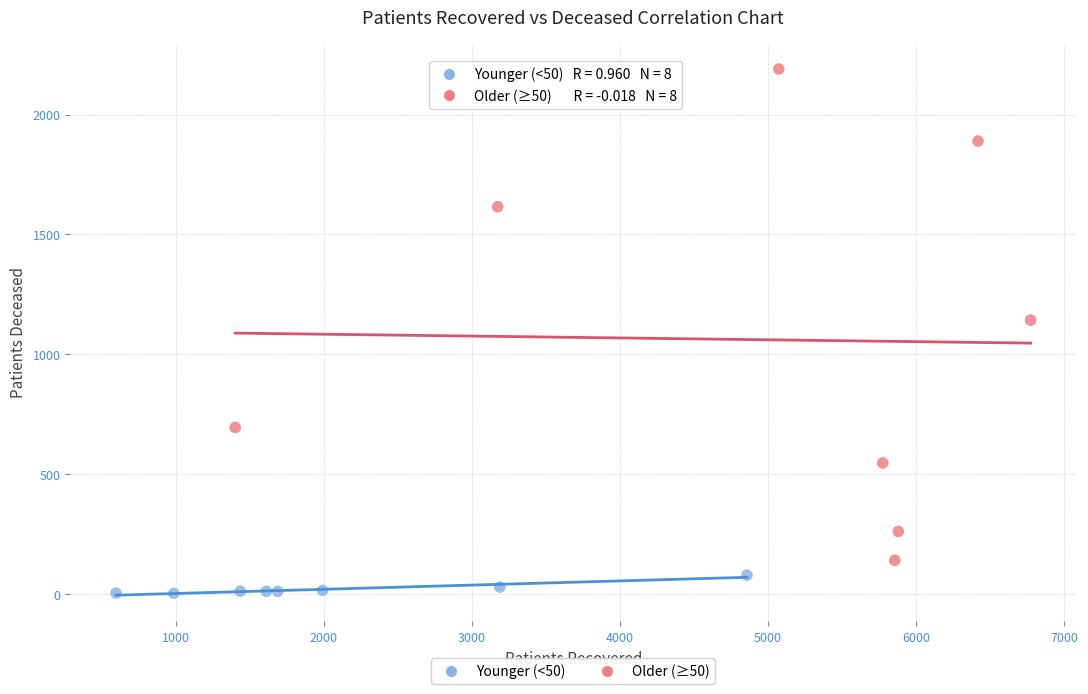

Which series reaches the maximum Y coordinate?

Older (≥50)